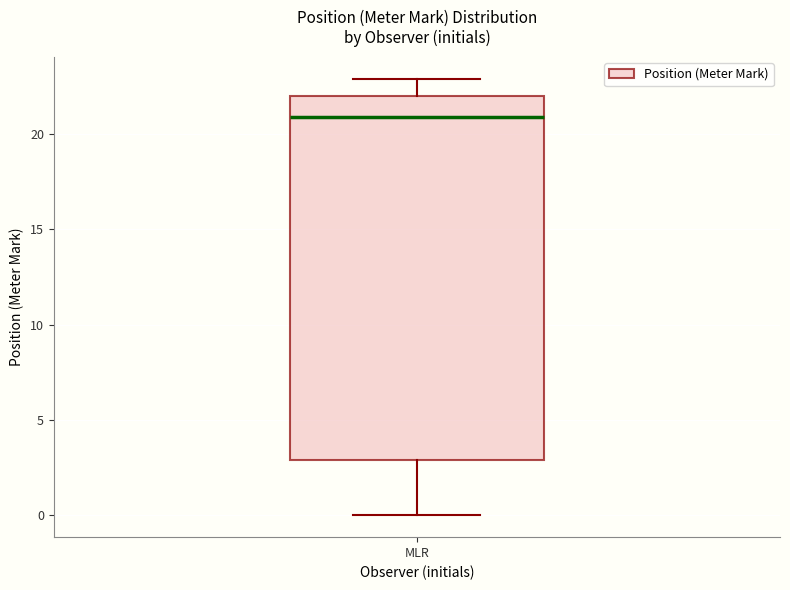

Read this box plot against the y-axis: the position of the median line, the range covered by the box, and the ends of both whiskers. The values are not printed on the chart, so give them approximately, as read against the axis.

median 21, box 3 to 22, whiskers 0 to 23